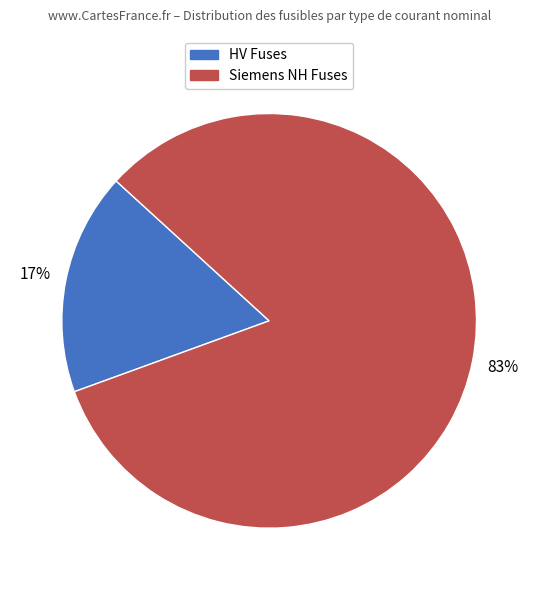

Do Siemens NH Fuses and HV Fuses together represent more than half of the pie?

Yes